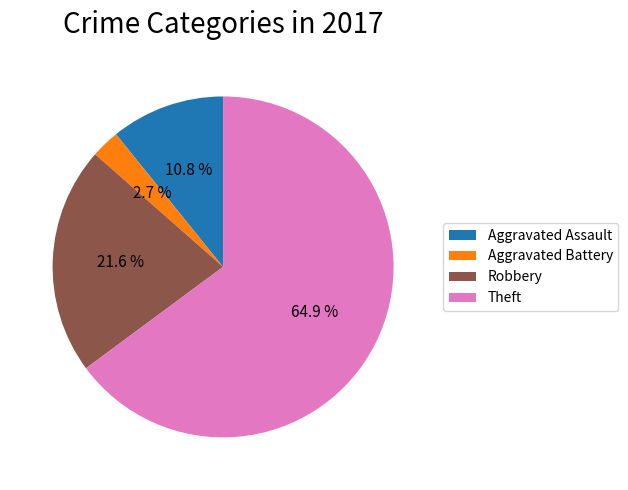

To the nearest percent, what portion does Aggravated Battery represent?

3%